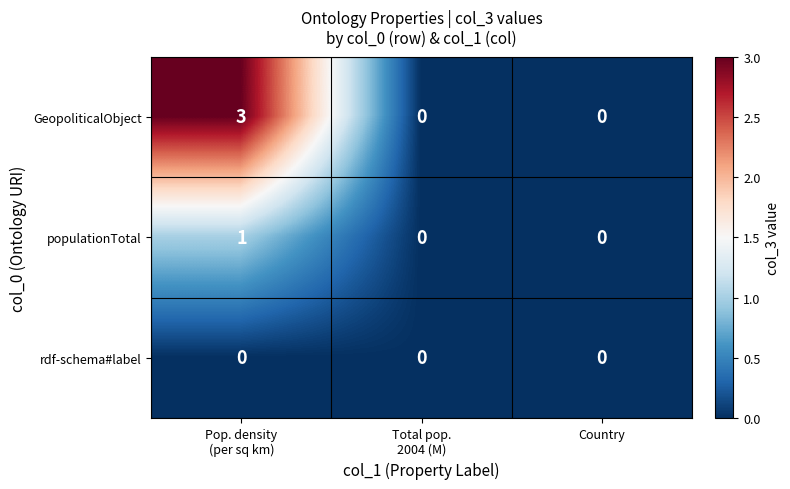

Which series has the largest range (max minus min)?

GeopoliticalObject